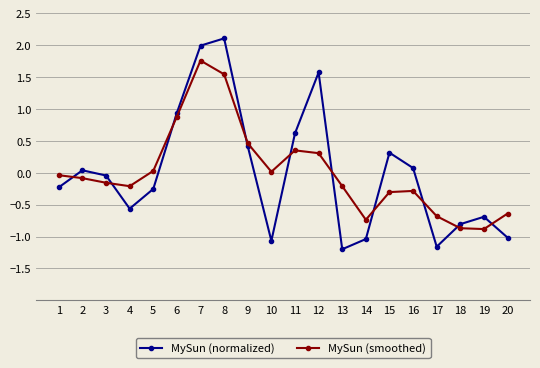

True or false: MySun (normalized) and MySun (smoothed) cross at least once.

True